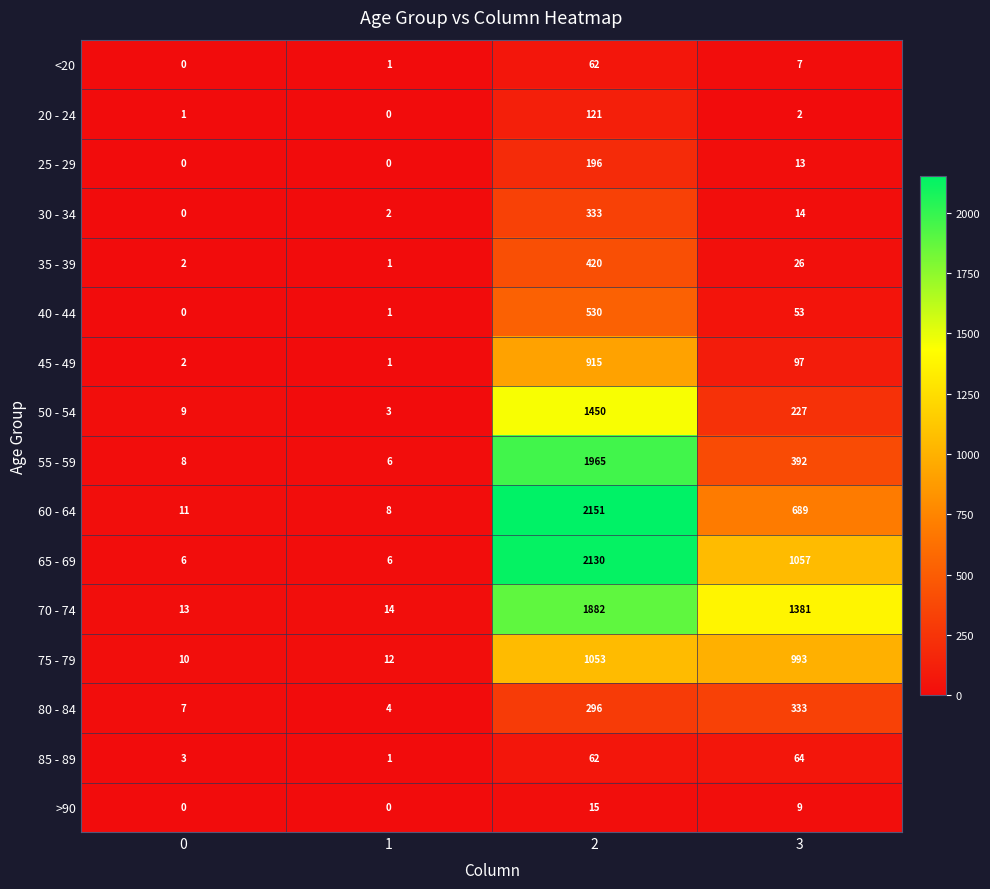

The value of 25 - 29 at 1 is -72. True or false?

False